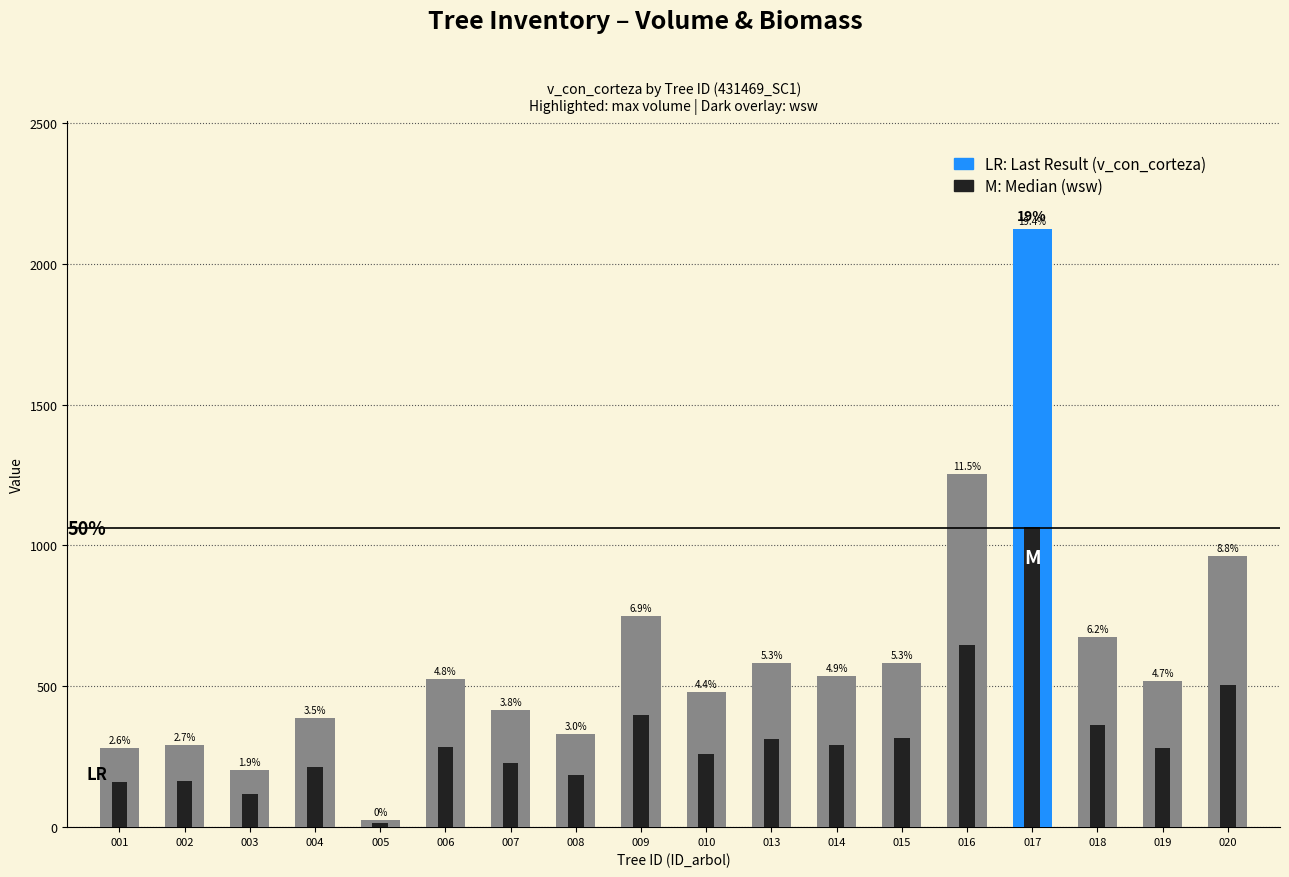

Reading left to right, list all the values displayed in this chart.

v_con_corteza: 001=282.8	002=291.7	003=203.6	004=387.1	005=24.2	006=526.3	007=416.3	008=330.9	009=749.2	010=478.6	013=583.4	014=537.8	015=583.5	016=1252.5	017=2123.6	018=676.3	019=518.2	020=962.3
wsw: 001=158.6	002=163.3	003=116.0	004=213.5	005=15.2	006=285.5	007=228.8	008=184.1	009=398.7	010=261.0	013=314.7	014=291.5	015=314.8	016=647.3	017=1064.9	018=361.9	019=281.4	020=504.9